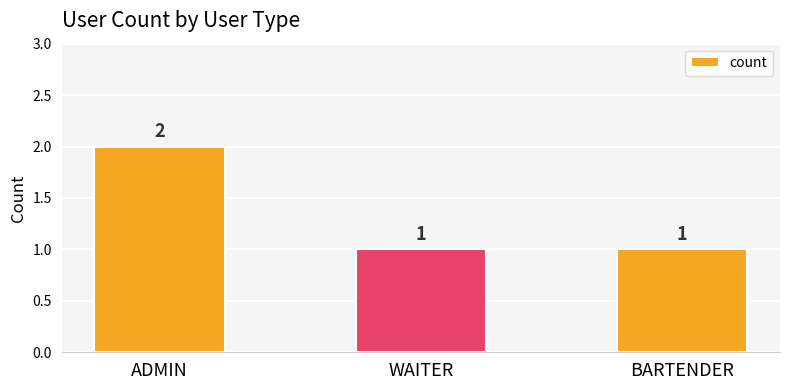

Reading left to right, list all the values displayed in this chart.

2	1	1